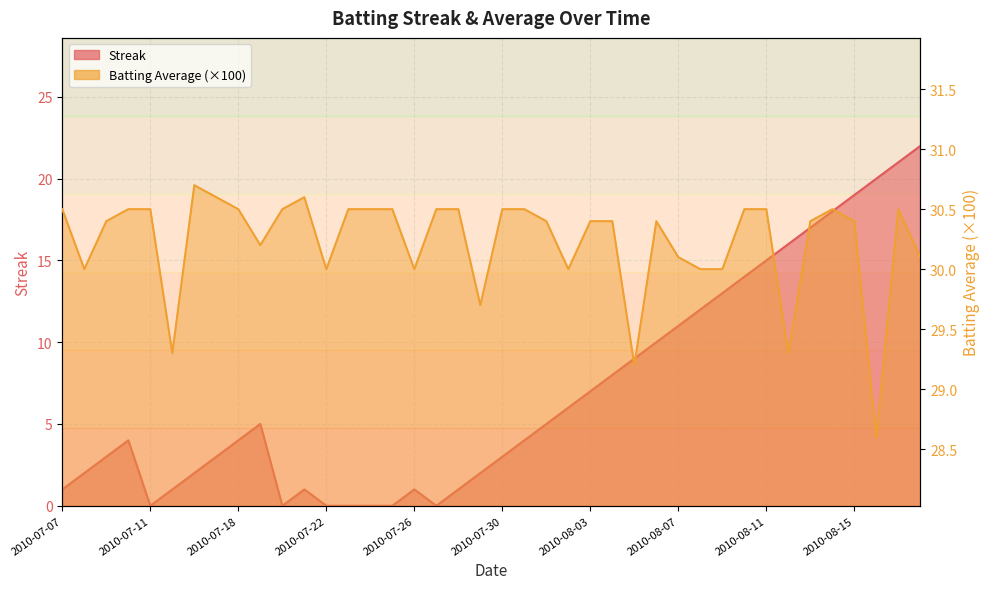

Between 2010-07-30 and 2010-08-12, which series saw the biggest shift?

Streak